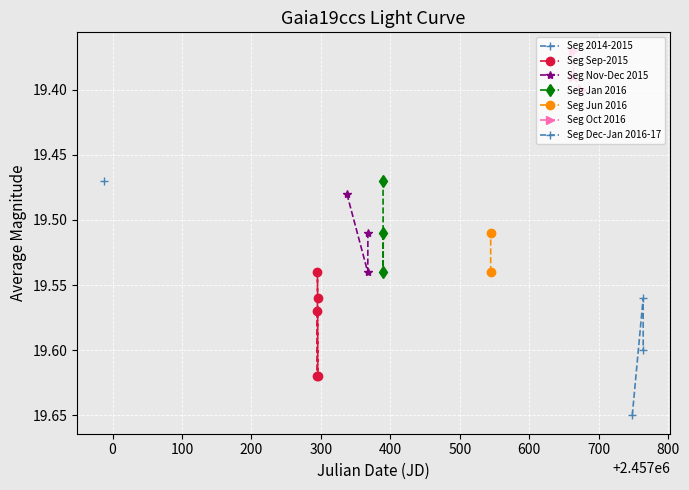

What is the maximum value shown in the chart?

19.6